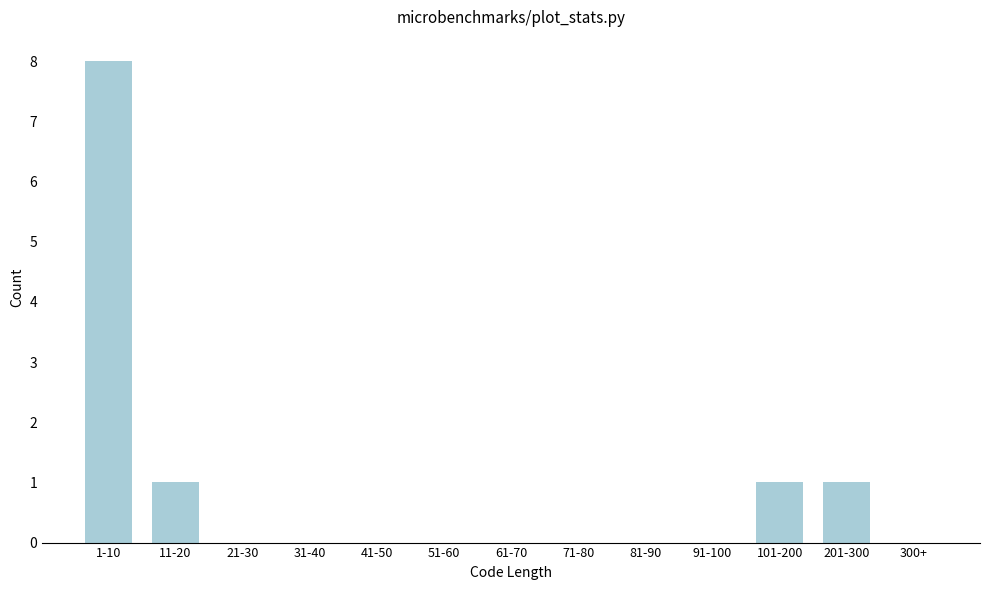

Reading left to right, what are all the values shown in this chart?

1-10=8	11-20=1	21-30=0	31-40=0	41-50=0	51-60=0	61-70=0	71-80=0	81-90=0	91-100=0	101-200=1	201-300=1	300+=0